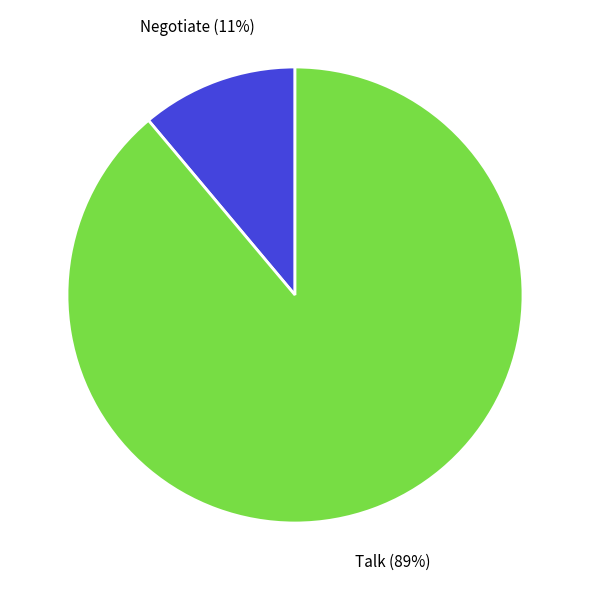

To the nearest percent, what is the average slice percentage?

50%